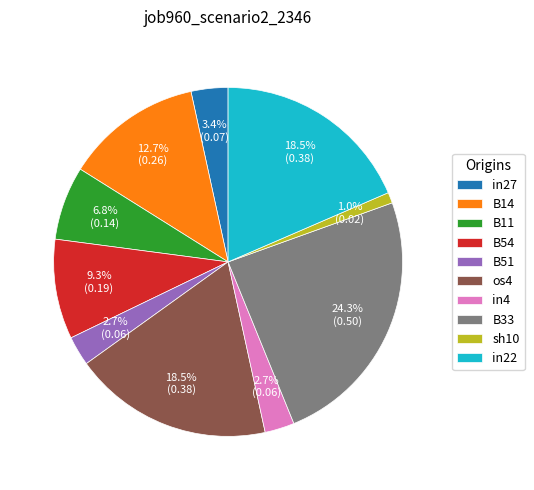

Does B11 represent more than half of the total?

No